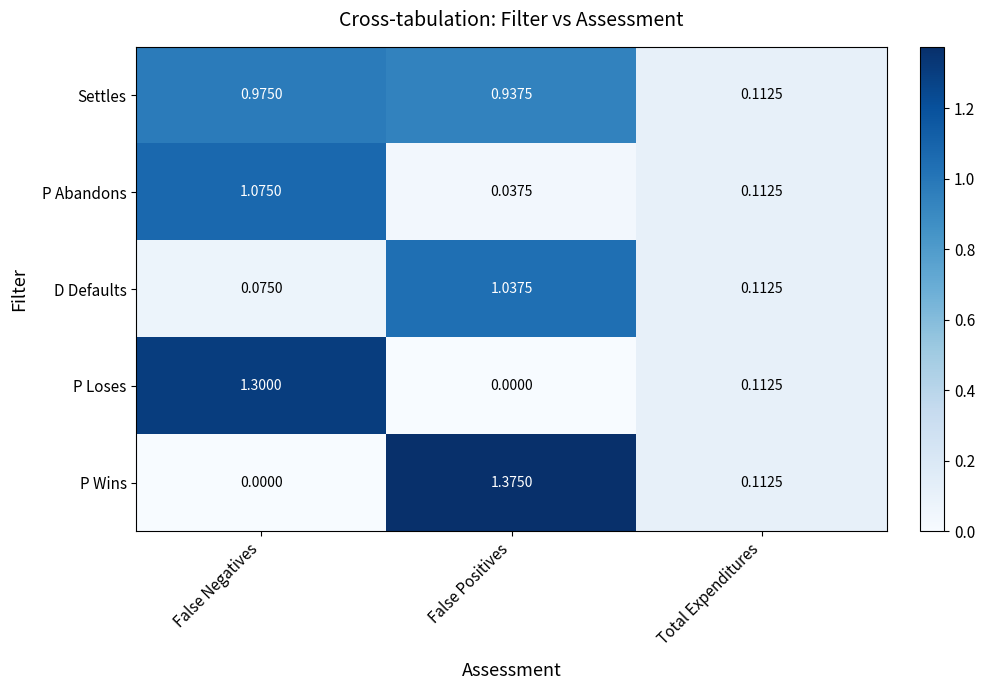

How many categories are shown in the chart?

3